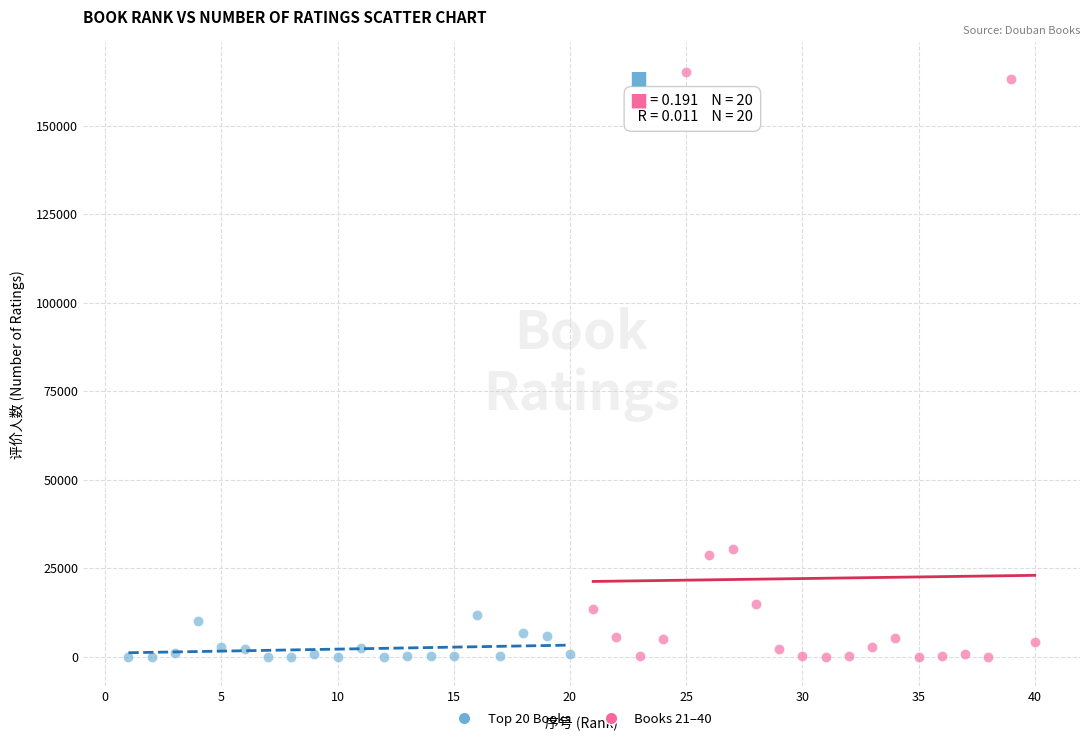

Which series has the widest spread of Y values?

Books 21–40